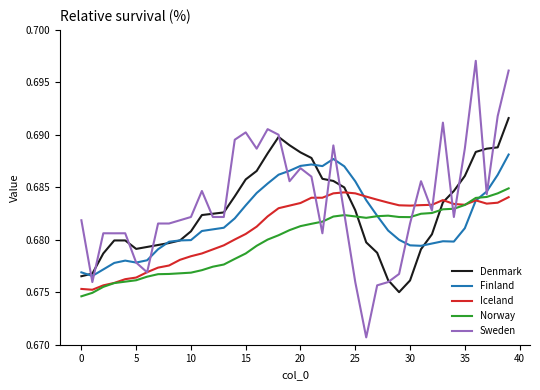

Which series has the widest spread of values?

Sweden